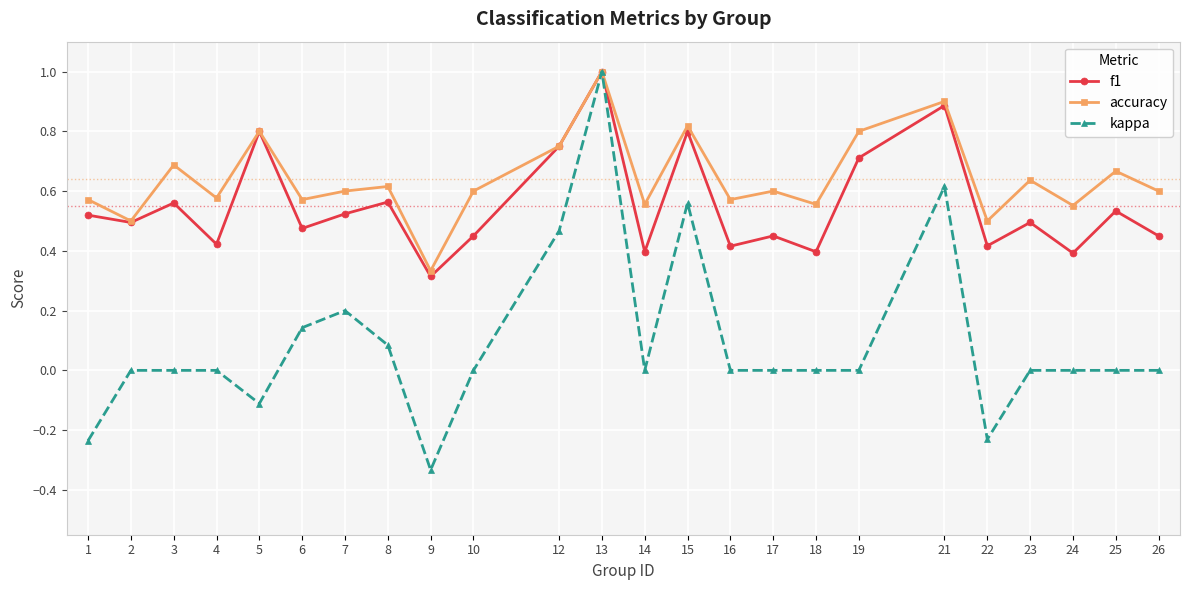

At how many categories does at least one series exceed 0?

24